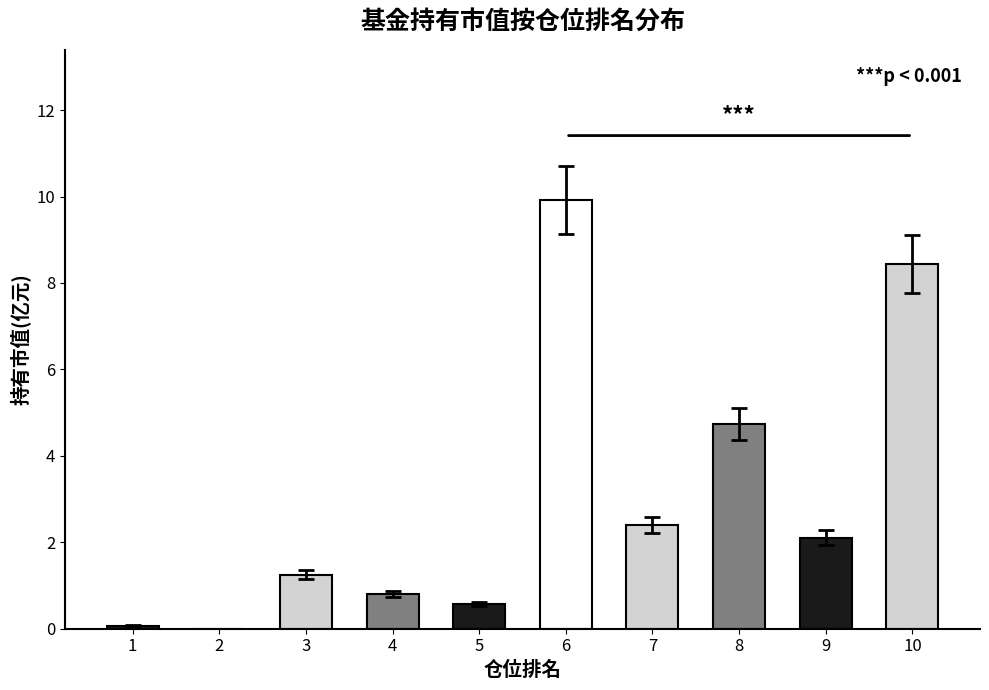

True or false: the data shows 9.9 at 6.

True